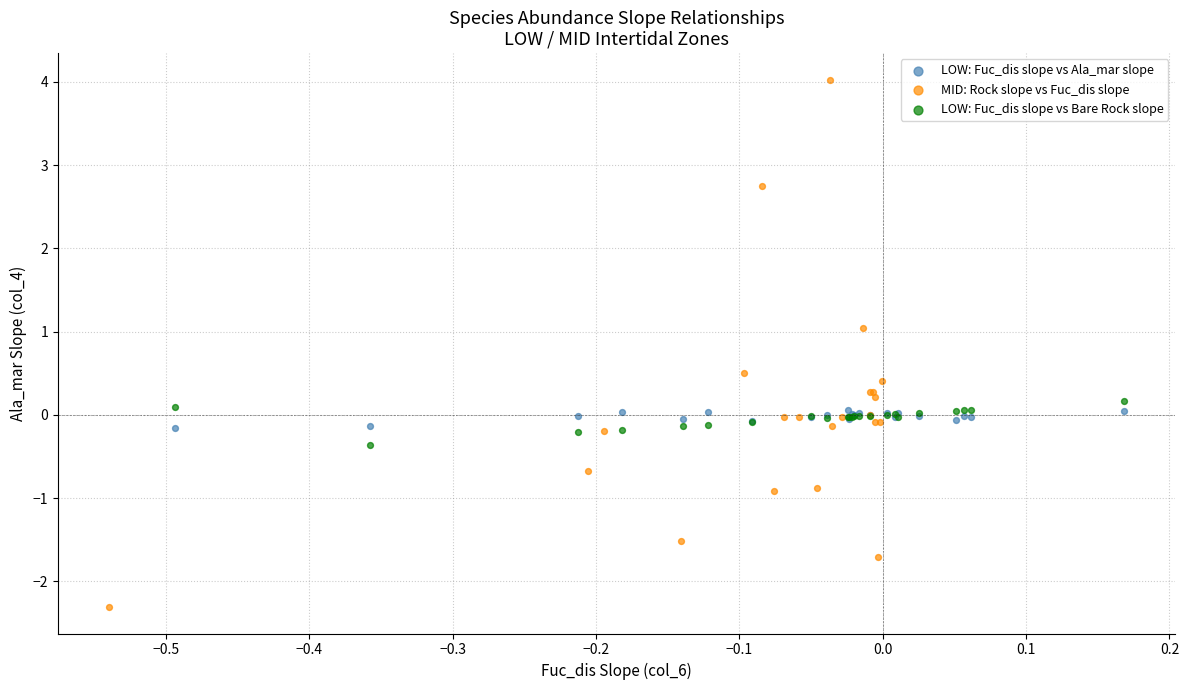

Which series contains the highest Y value?

MID: Rock slope vs Fuc_dis slope